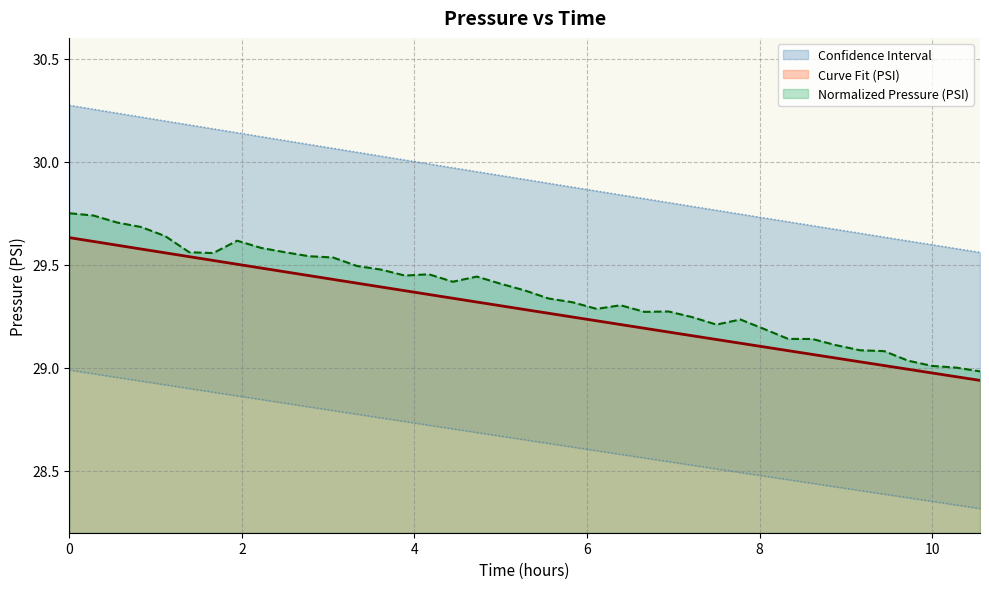

What position from the right is 2.5?

30